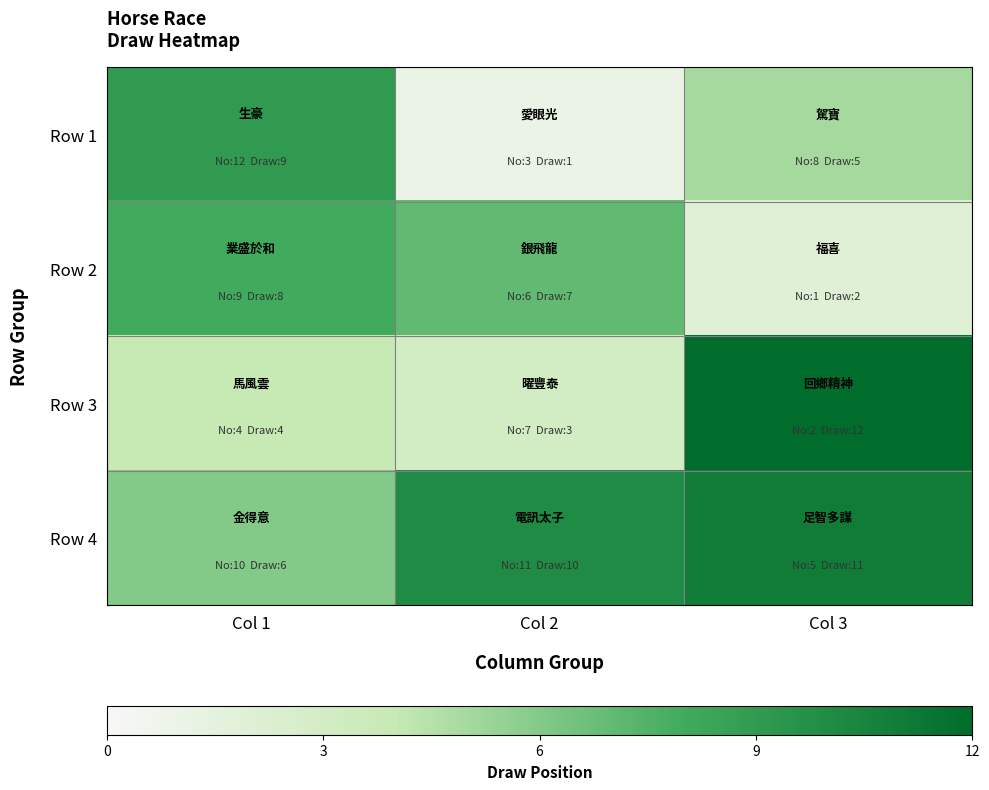

Reading left to right, transcribe all the data shown in this chart.

Row 1: Col 1=9	Col 2=1	Col 3=5
Row 2: Col 1=8	Col 2=7	Col 3=2
Row 3: Col 1=4	Col 2=3	Col 3=12
Row 4: Col 1=6	Col 2=10	Col 3=11